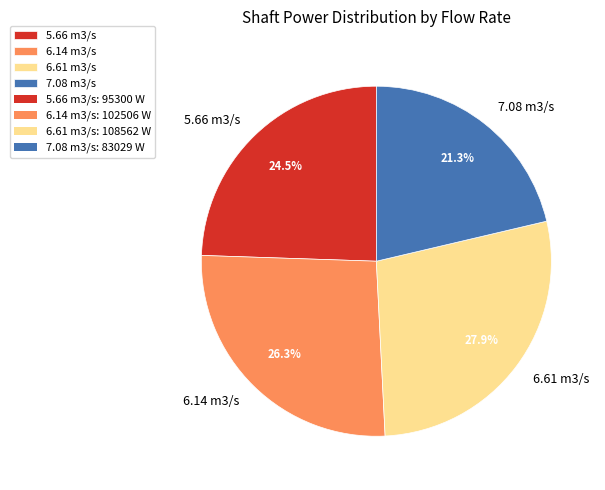

Is there a majority slice in this chart?

No